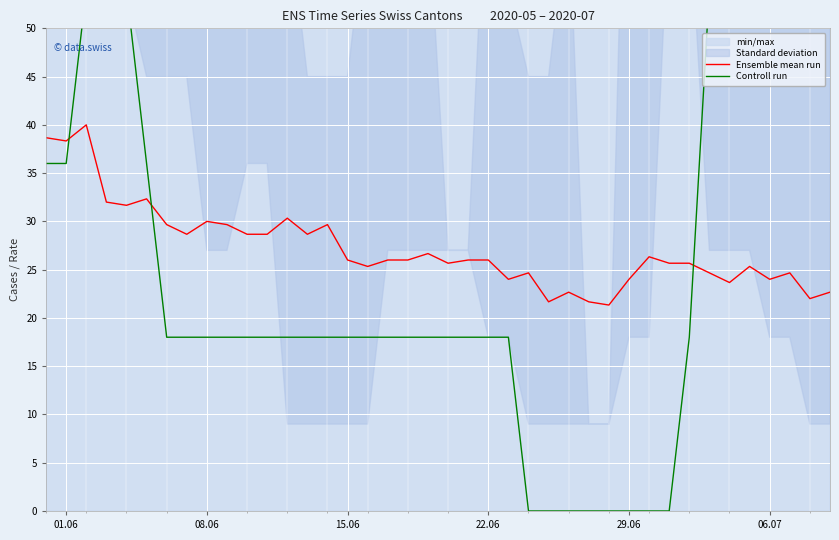

How many intersections are there between Controll run and Ensemble mean run?

3